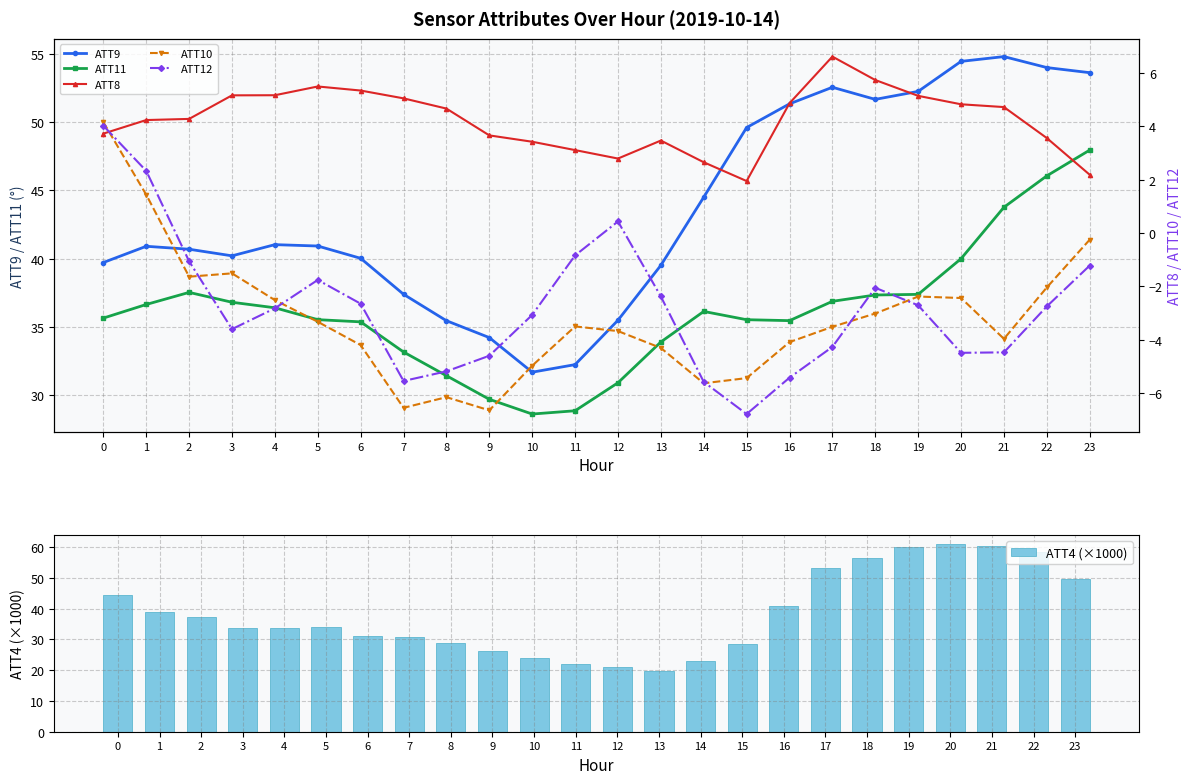

True or false: ATT9 has a value of 77.0 at 14.

False